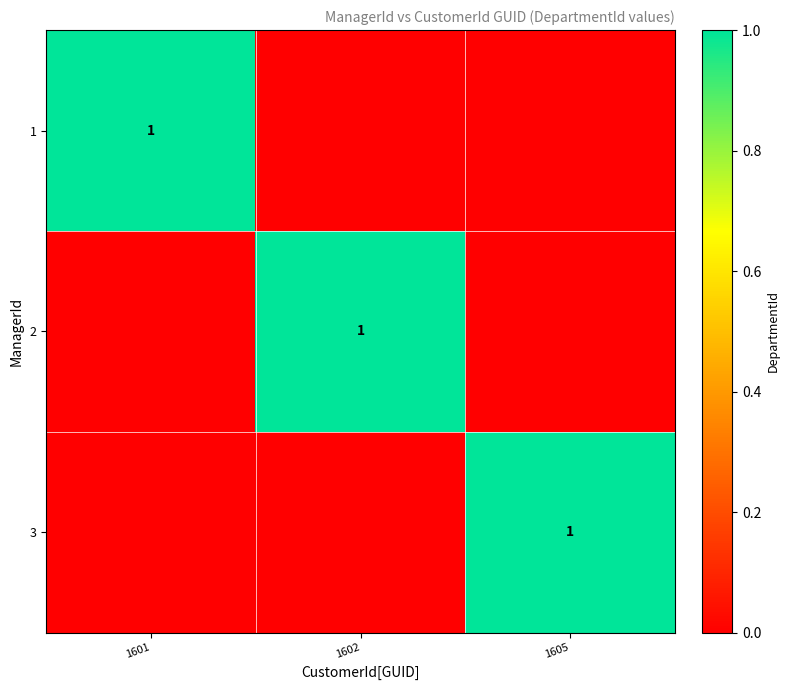

True or false: 2 has a value of 1 at 1602.

True